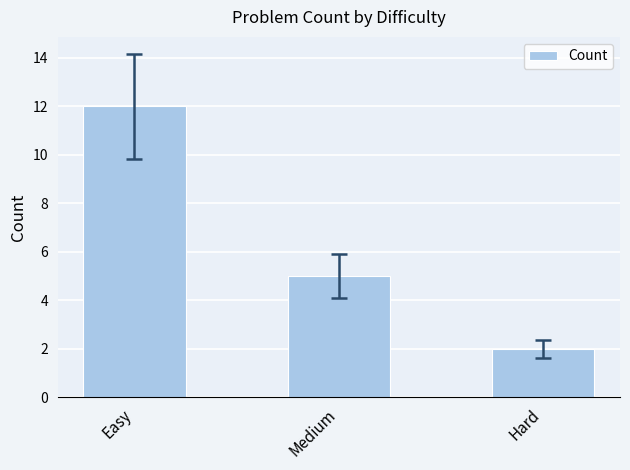

Is it true that the value at Easy is 12?

True